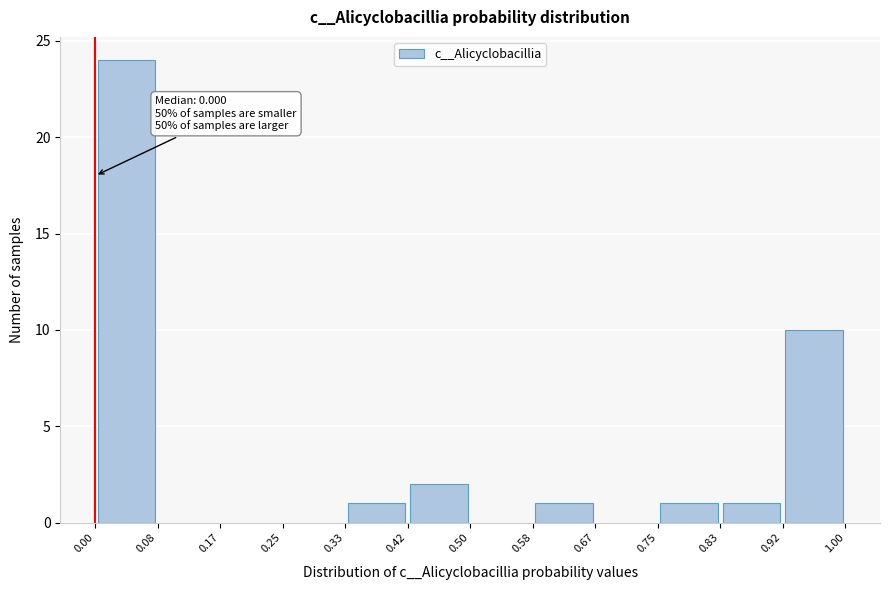

Over which range of the x-axis is the bar tallest?

0.00 to 0.08